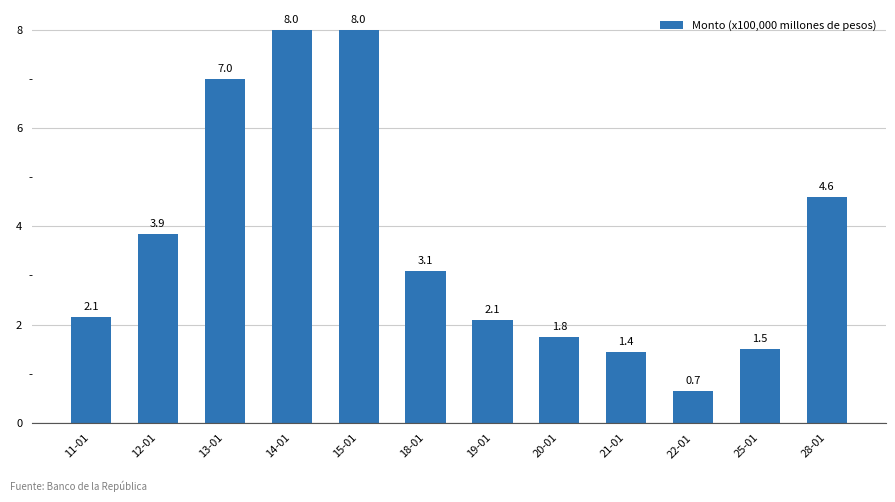

How many distinct data groups are displayed?

1